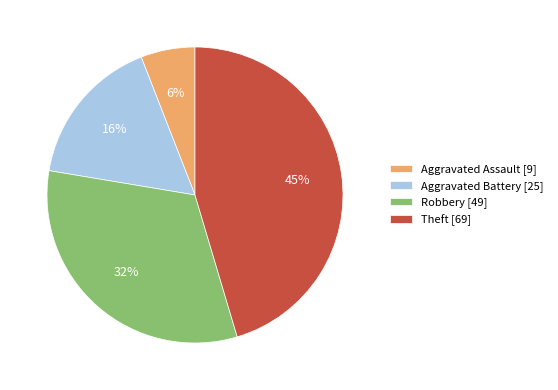

Does any single category account for the majority?

No